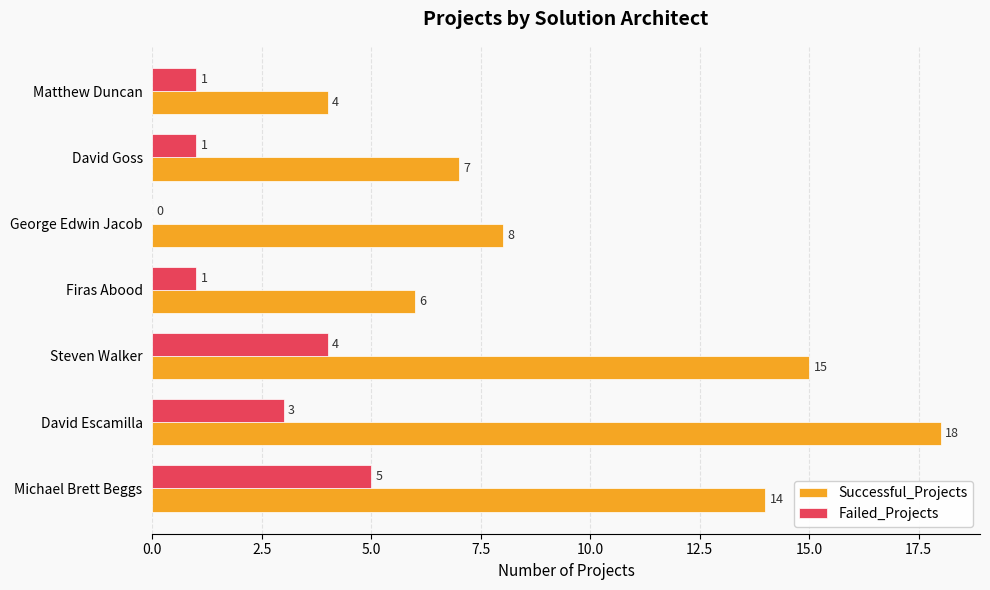

Which series changed the most between David Goss and Matthew Duncan?

Successful_Projects